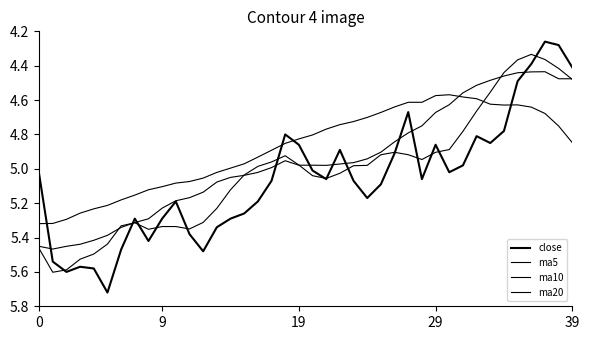

What is the smallest value displayed?

4.3